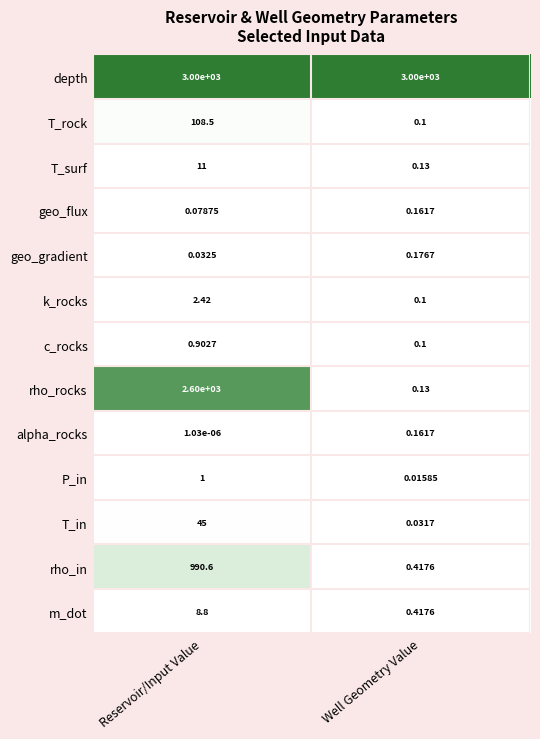

At how many categories does at least one series exceed 0?

2